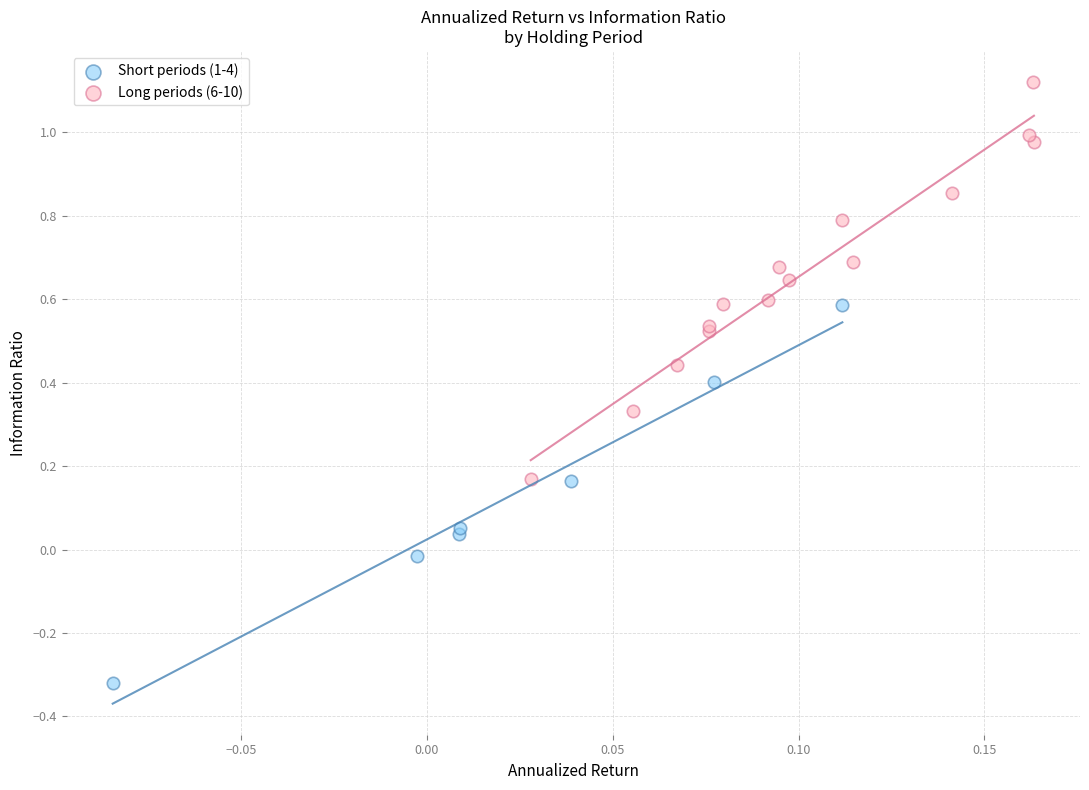

What are all the series names shown in the legend?

Short periods (1-4), Long periods (6-10)